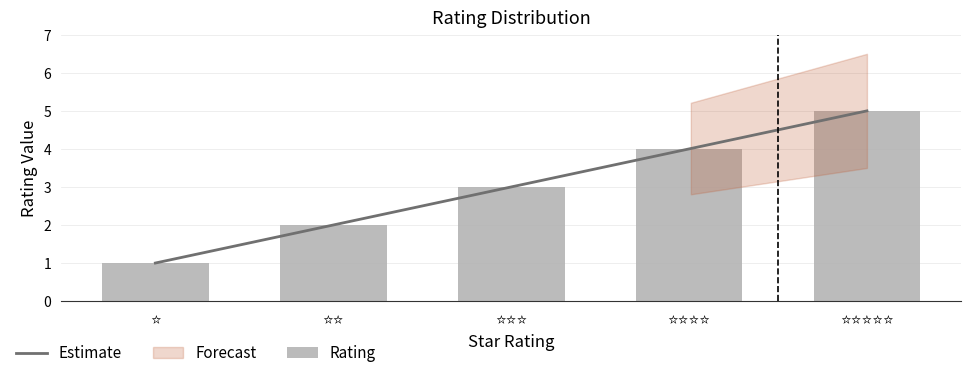

Are the bars grouped side by side (vs. stacked)?

No